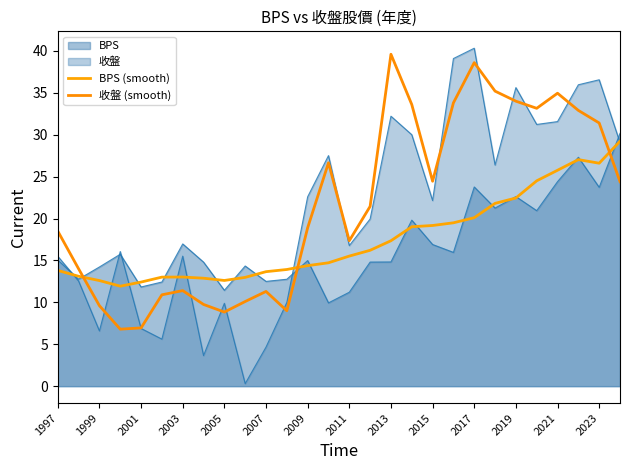

Reading left to right, extract all data points from this chart.

BPS (smooth): 13.8	13.1	12.6	11.9	12.4	13.0	13.0	12.9	12.6	13.0	13.7	13.9	14.4	14.7	15.5	16.2	17.4	19.0	19.2	19.5	20.1	21.8	22.4	24.5	25.8	27.0	26.6	29.2
收盤 (smooth): 18.5	14.0	9.6	6.8	7.0	10.9	11.4	9.8	8.8	10.1	11.3	9.0	18.9	26.6	17.4	21.4	39.6	33.6	24.4	33.8	38.6	35.2	34.0	33.1	35.0	32.9	31.4	24.4